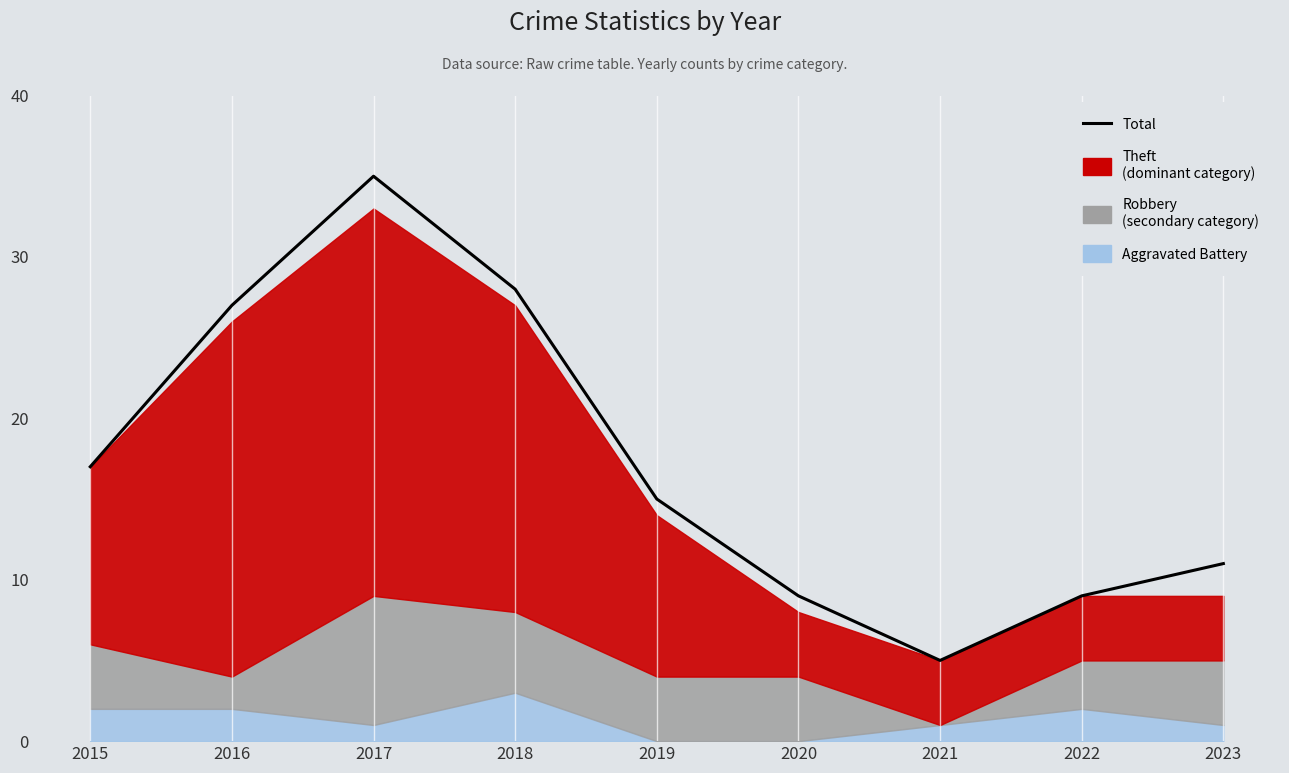

Does the chart have visible grid lines?

No